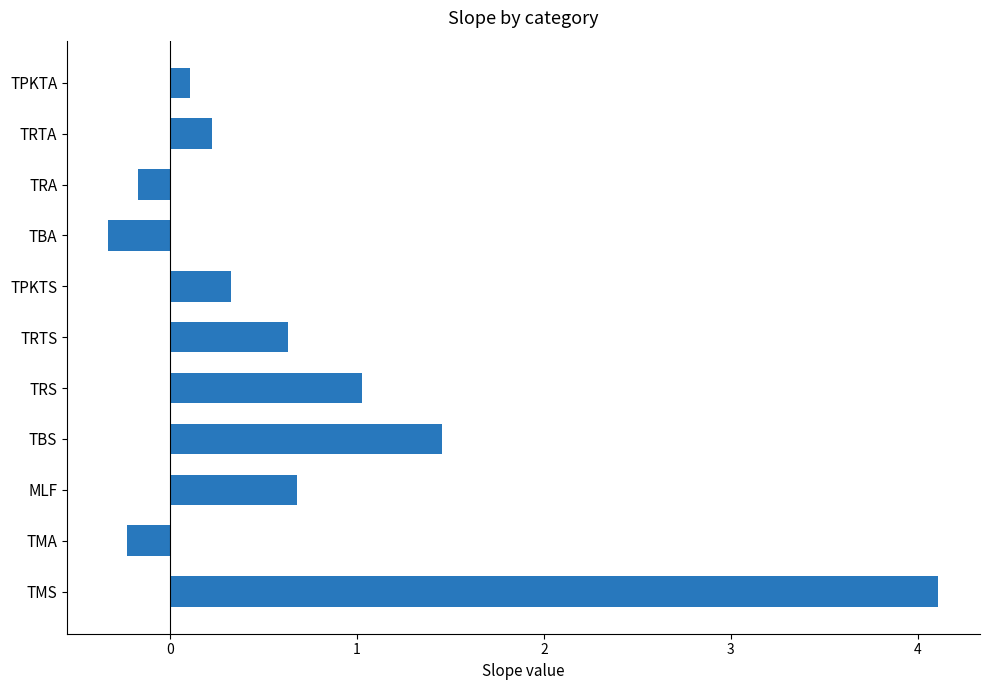

At which category does the chart reach its peak across all series?

TMS